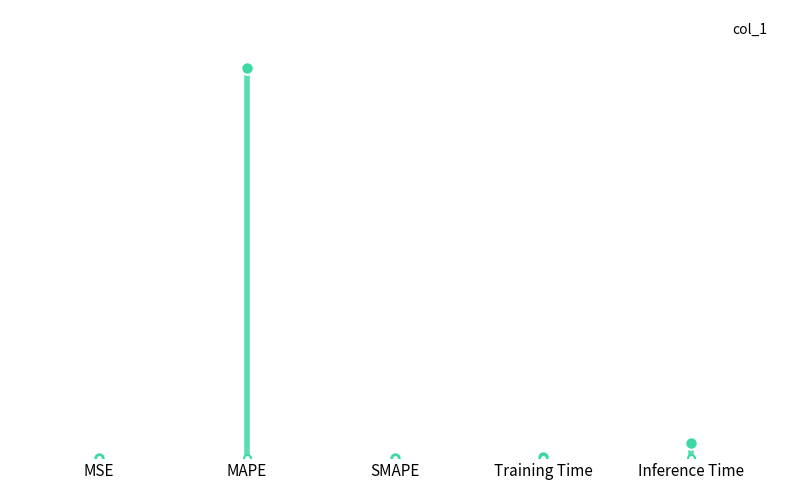

List the labels in order of value, largest first.

MAPE, Inference Time, Training Time, MSE, SMAPE